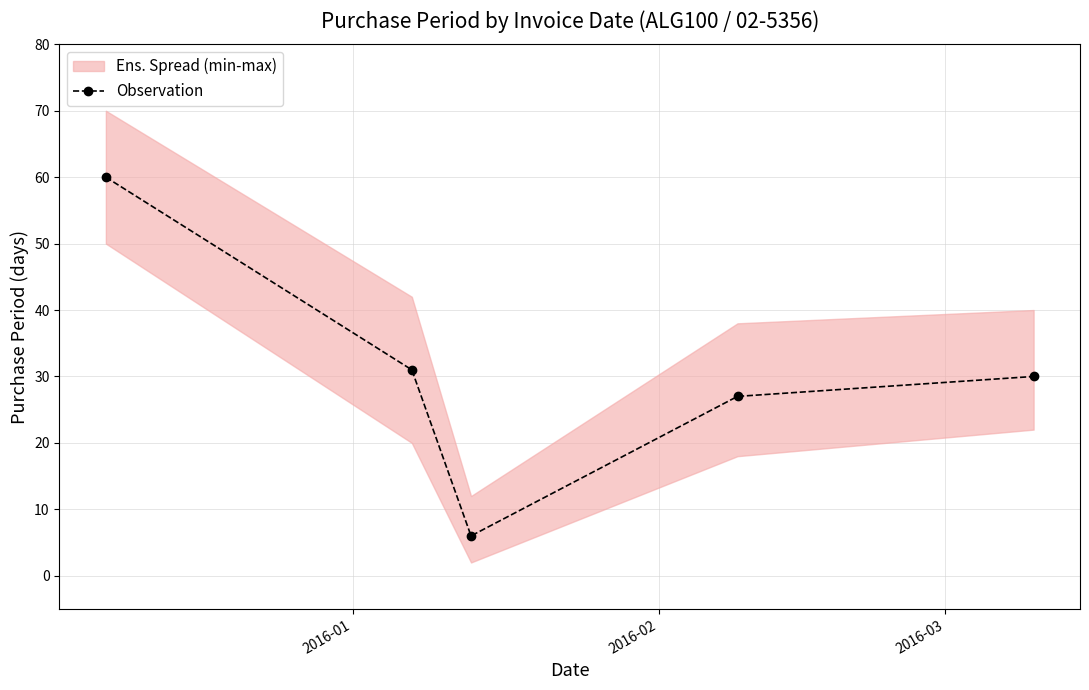

What is the value of the 1st point from the left?

60